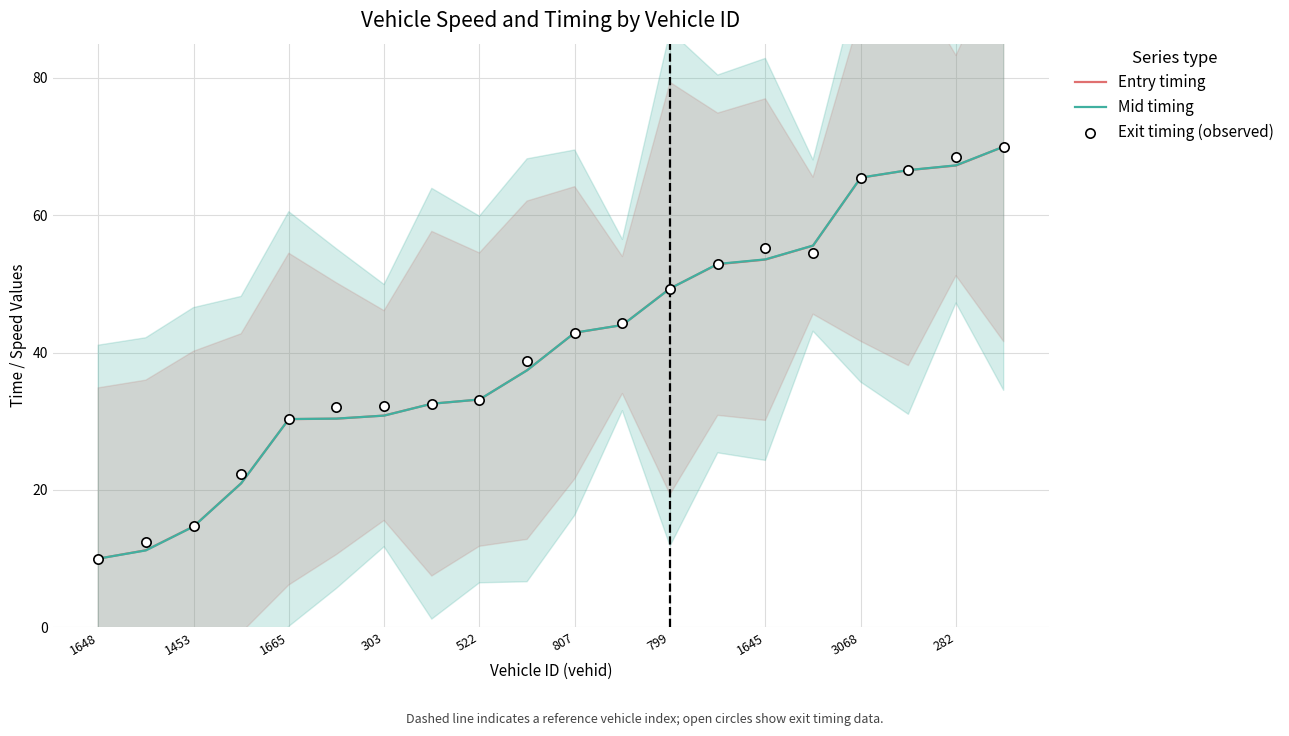

At how many categories does at least one series exceed 33?

12